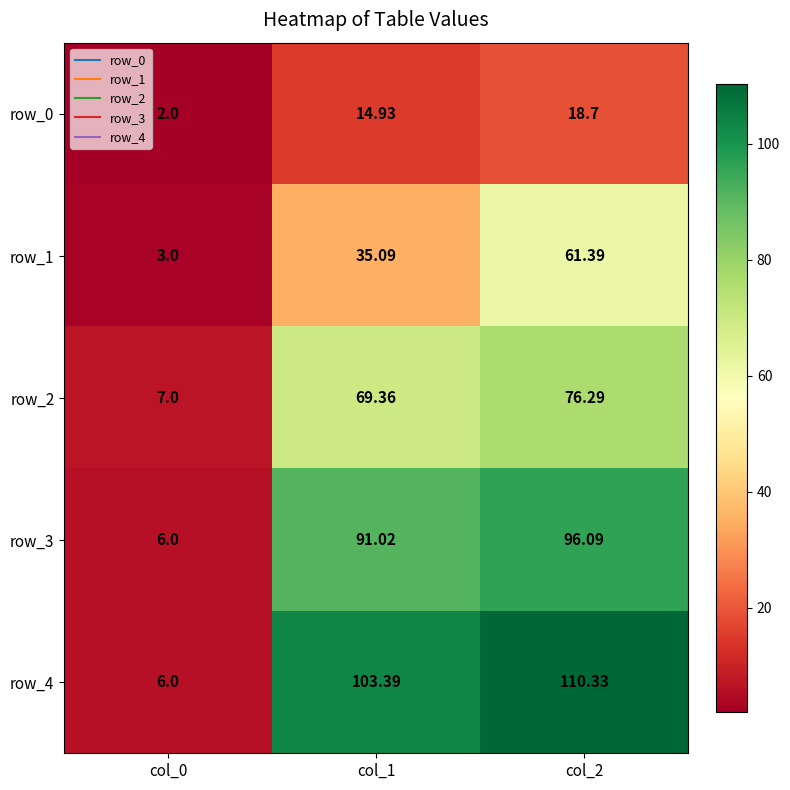

What is the greatest value displayed?

110.3